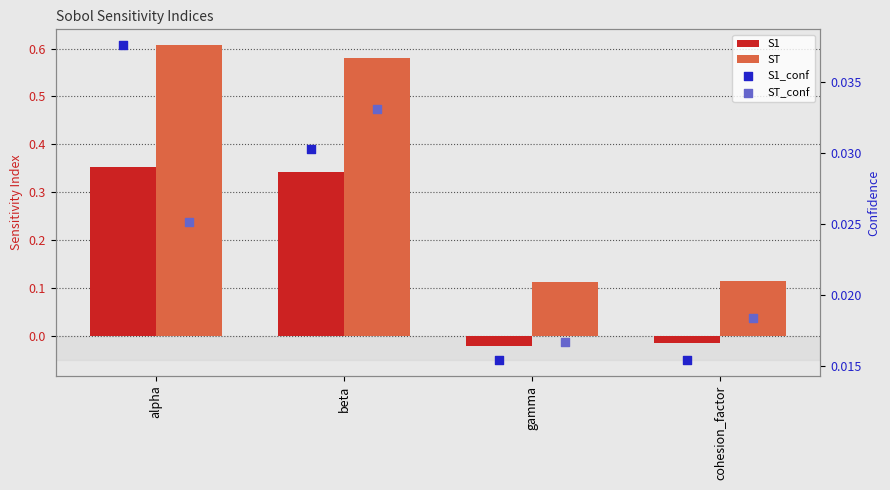

Which series has the largest total across all categories?

ST